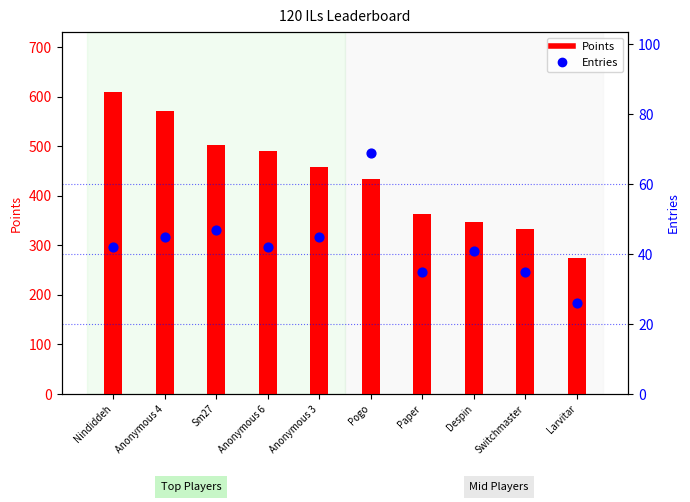

Which series has the largest Y range (max minus min)?

Points